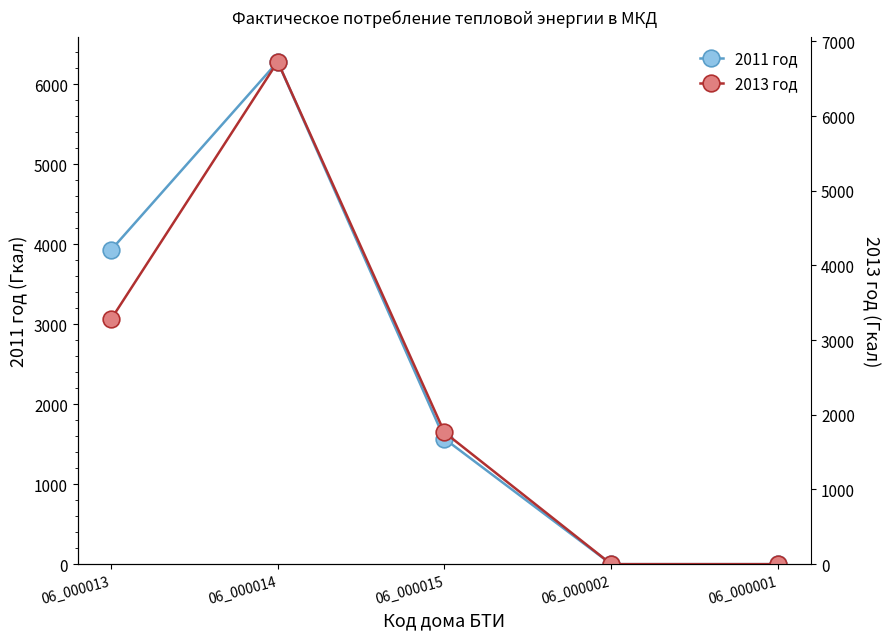

At which label does 2013 год reach its minimum?

06_000002